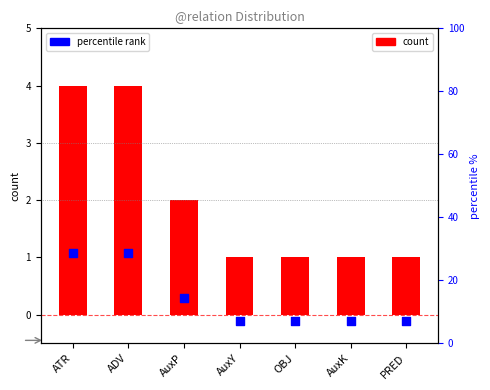

What are all the series names shown in the legend?

count, percentile